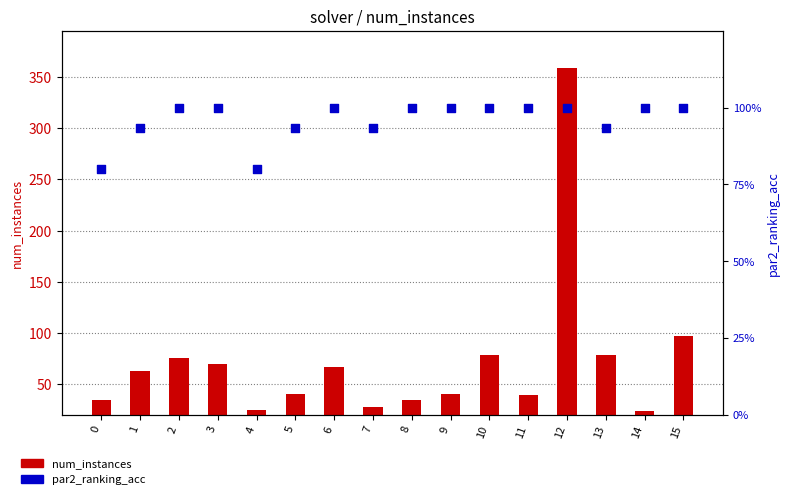

Which series contains the lowest Y value?

par2_ranking_acc